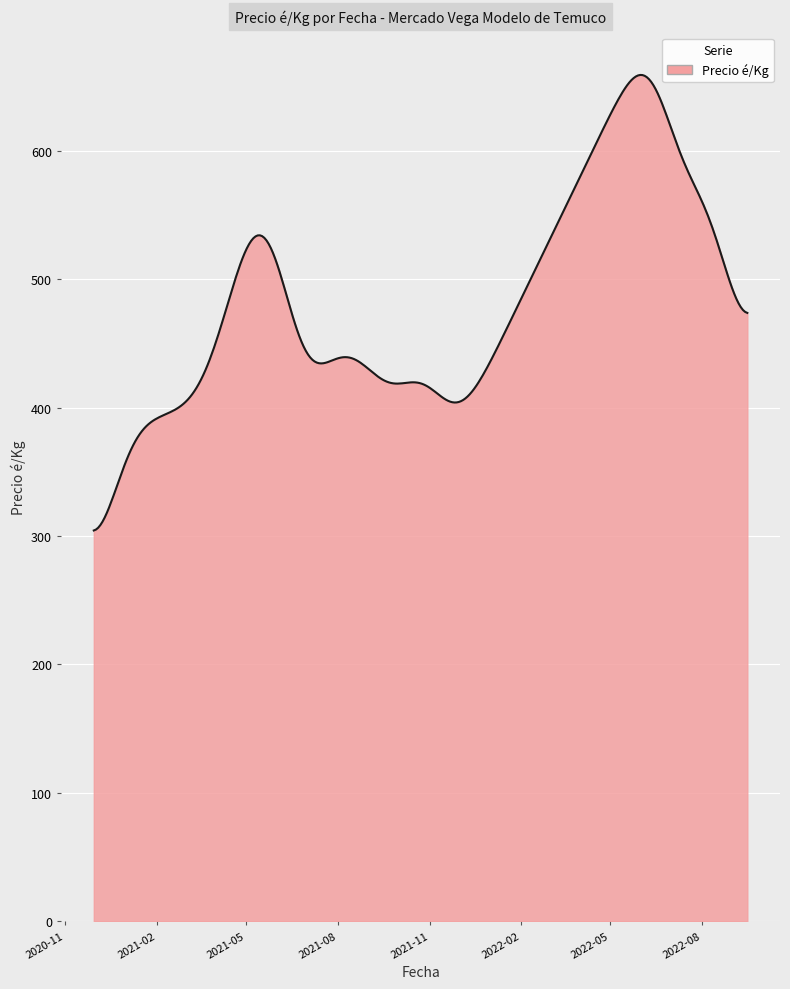

What is the difference between the second highest and second lowest values?

354.0